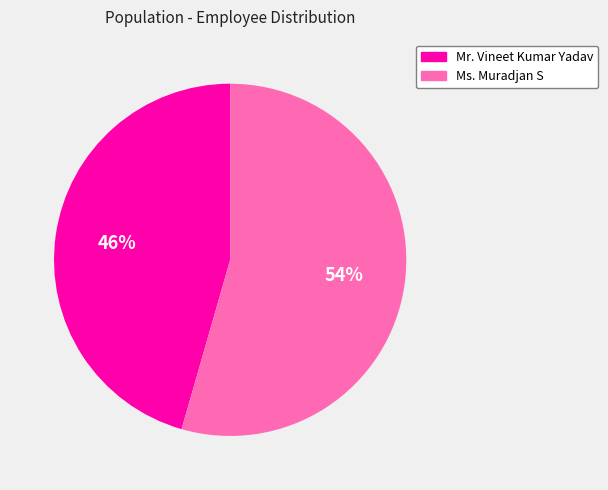

Does any single category account for the majority?

Yes